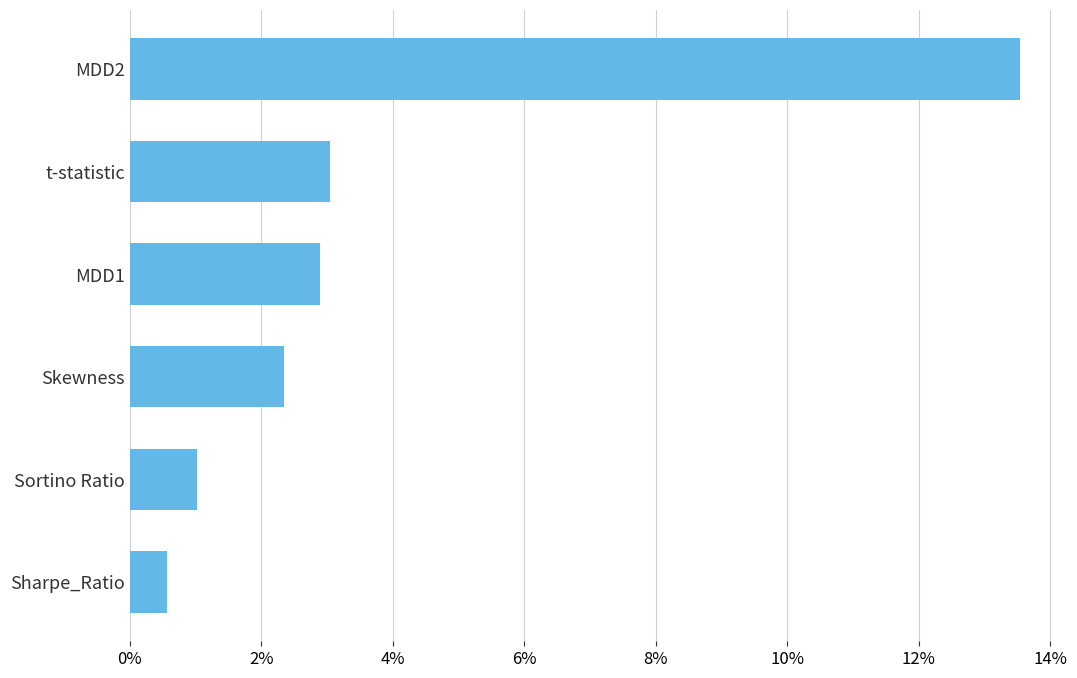

True or false: the data shows 2.4 at Skewness.

True